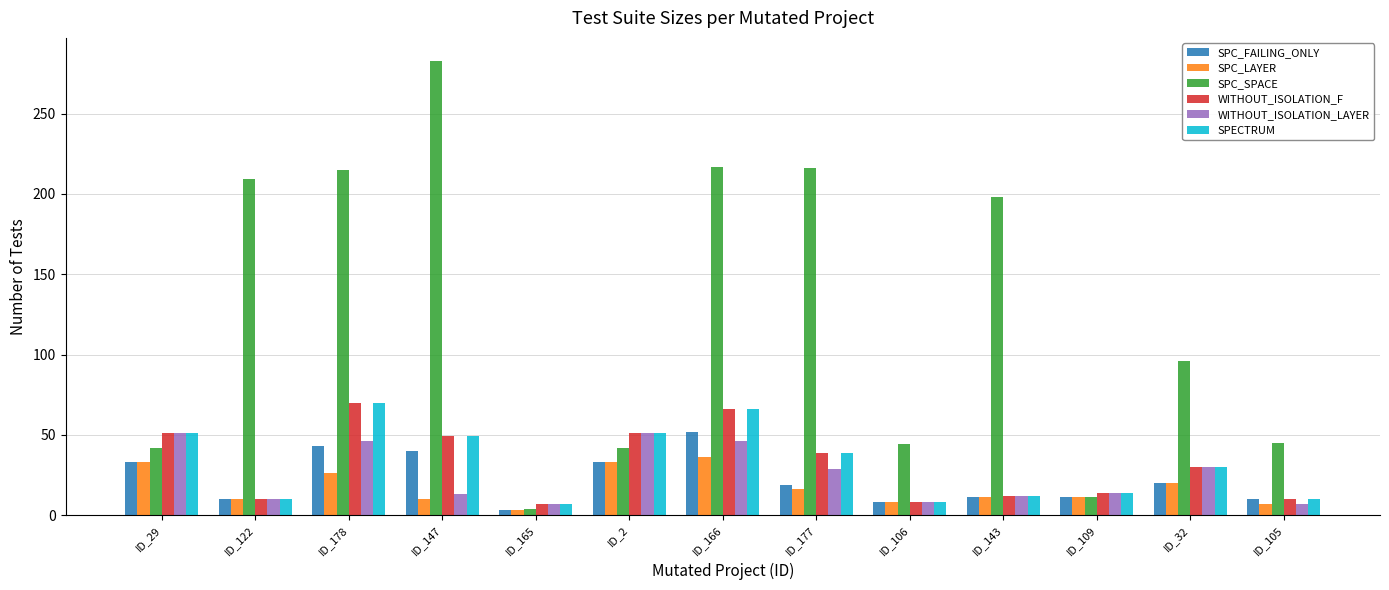

Does the chart contain any negative values?

No